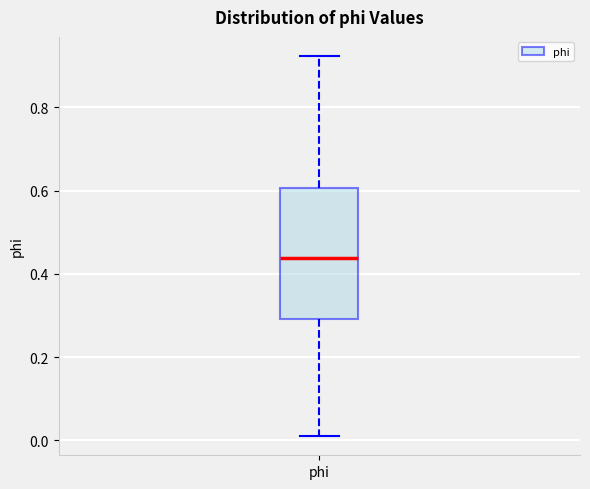

Where does the lower whisker of the box for phi end on the y-axis? The values are not printed on the chart, so give them approximately, as read against the axis.

0.02